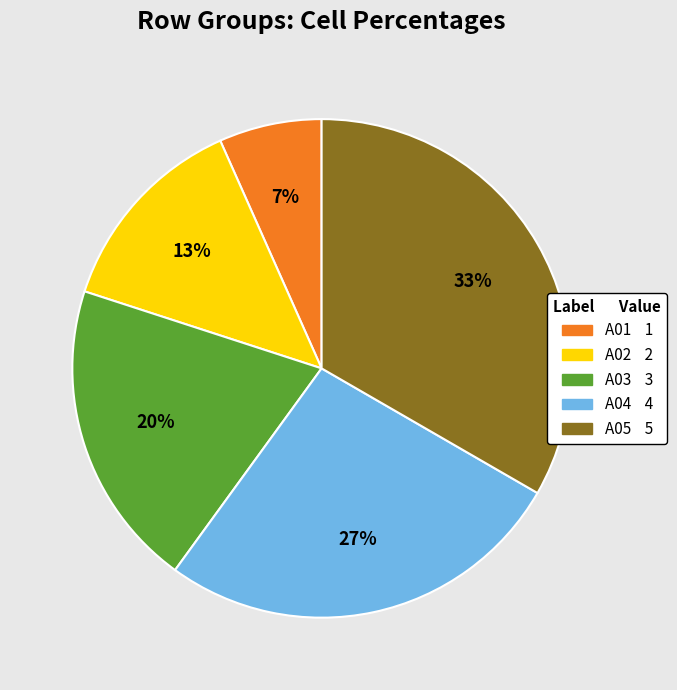

Combined, do A01 and A05 account for over 50%?

No